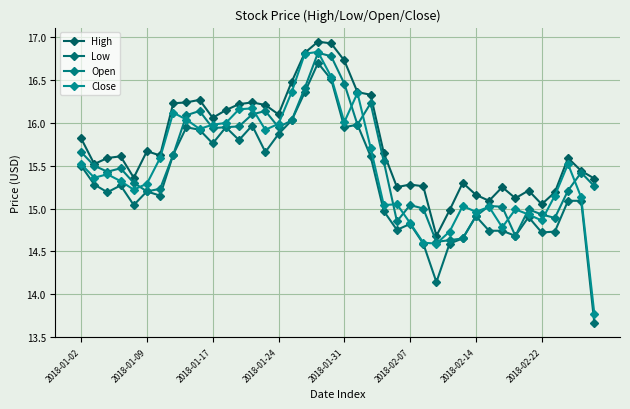

Does the chart have visible grid lines?

Yes